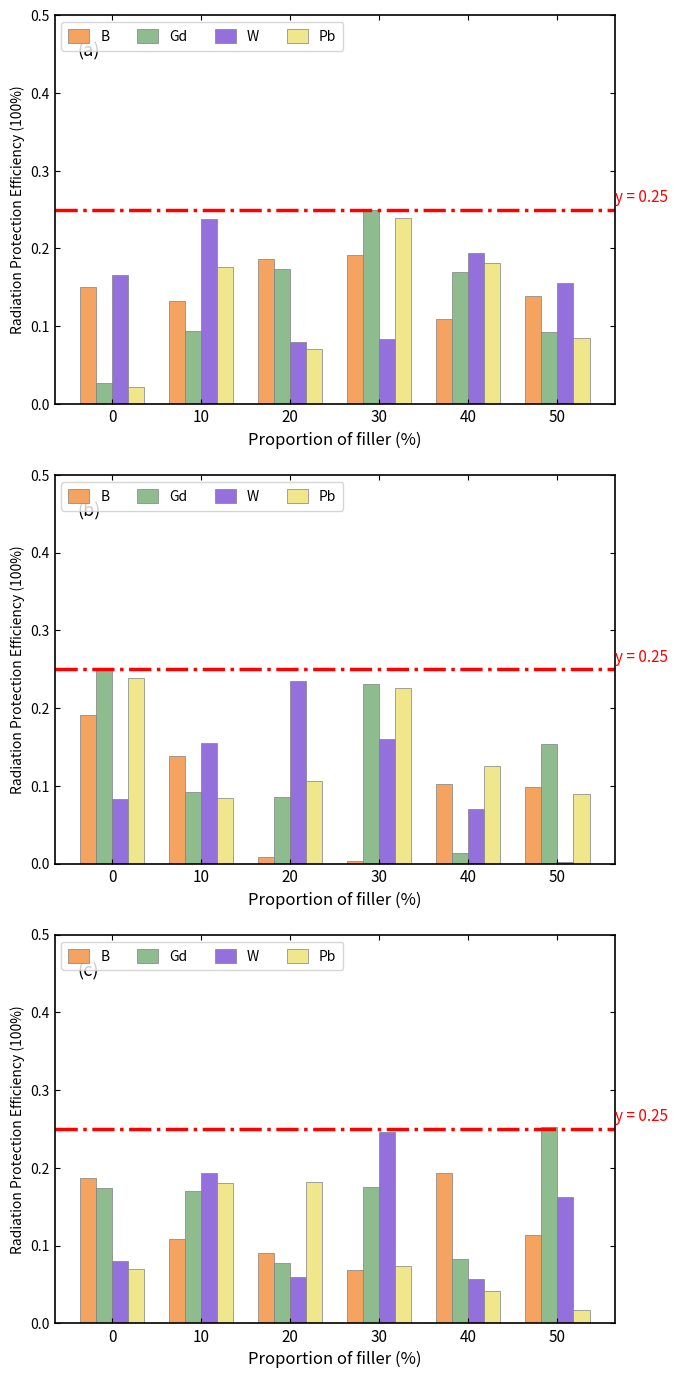

What is the sum of all B values?

0.8